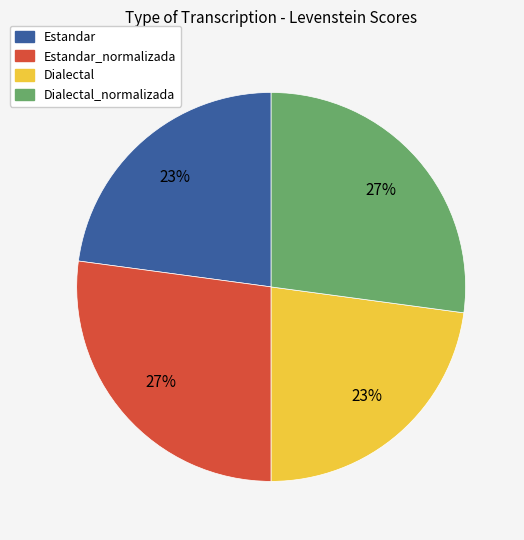

Combined, do Dialectal and Estandar account for over 50%?

No